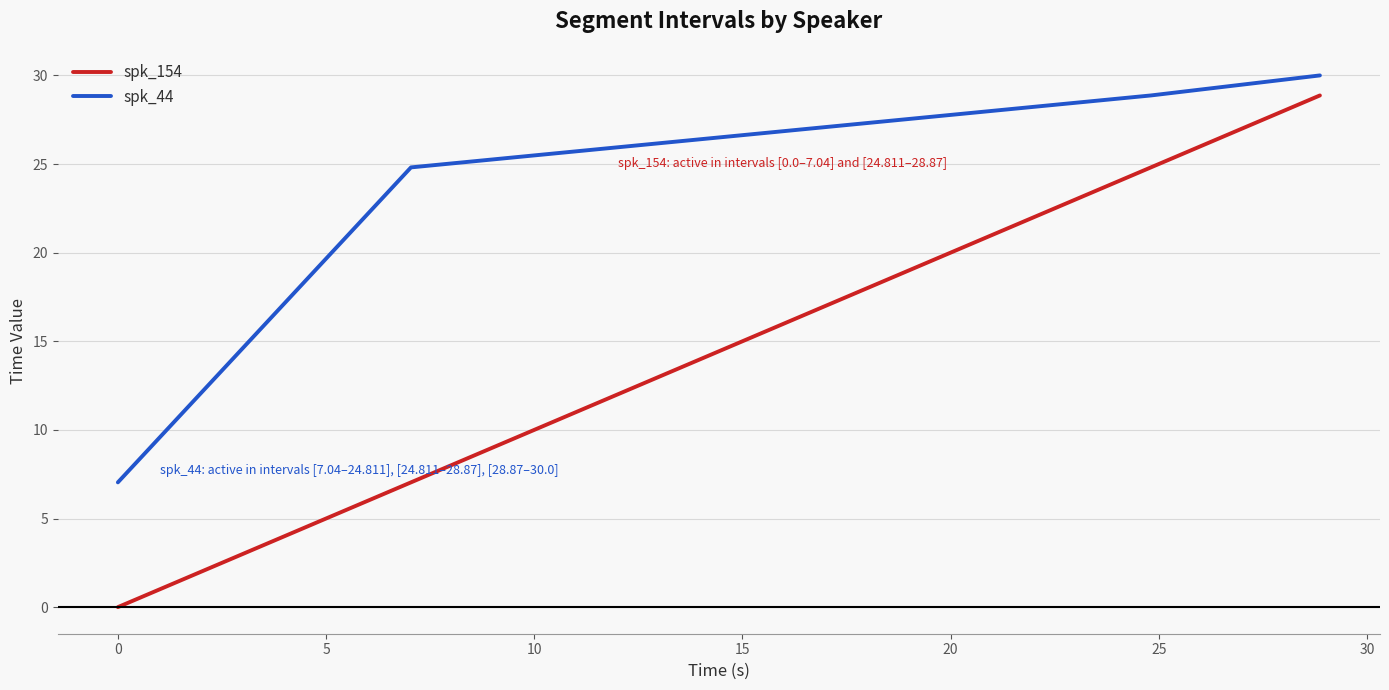

True or false: spk_44 and spk_154 intersect in this chart.

False